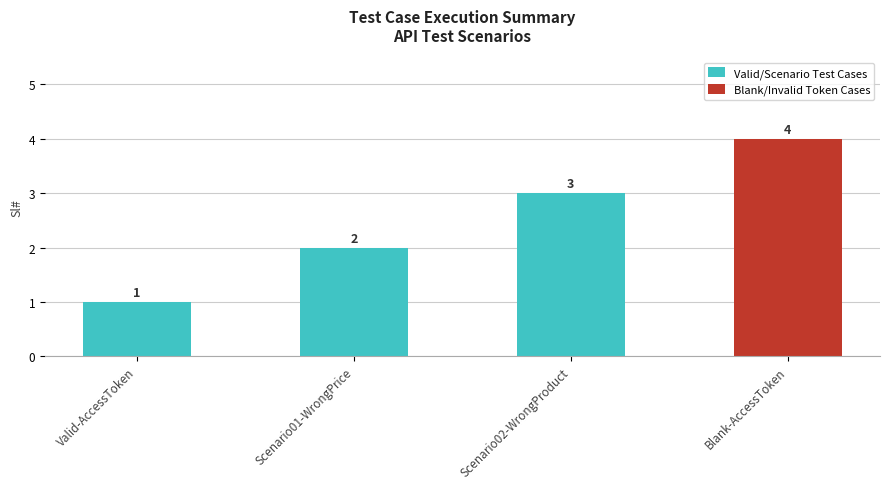

What is the label of the 1st bar from the left?

Valid-AccessToken